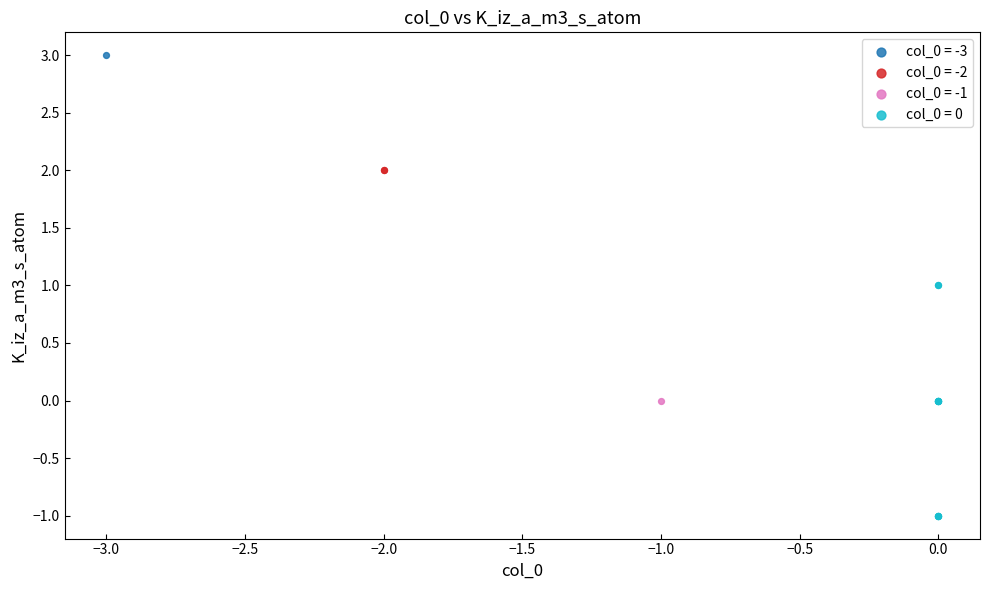

What are all the series names shown in the legend?

col_0 = -3, col_0 = -2, col_0 = -1, col_0 = 0